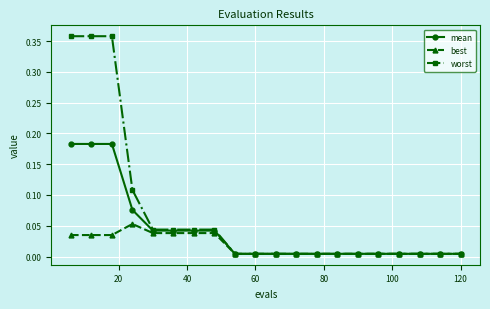

List the series in order of their peak value, lowest first.

best, mean, worst